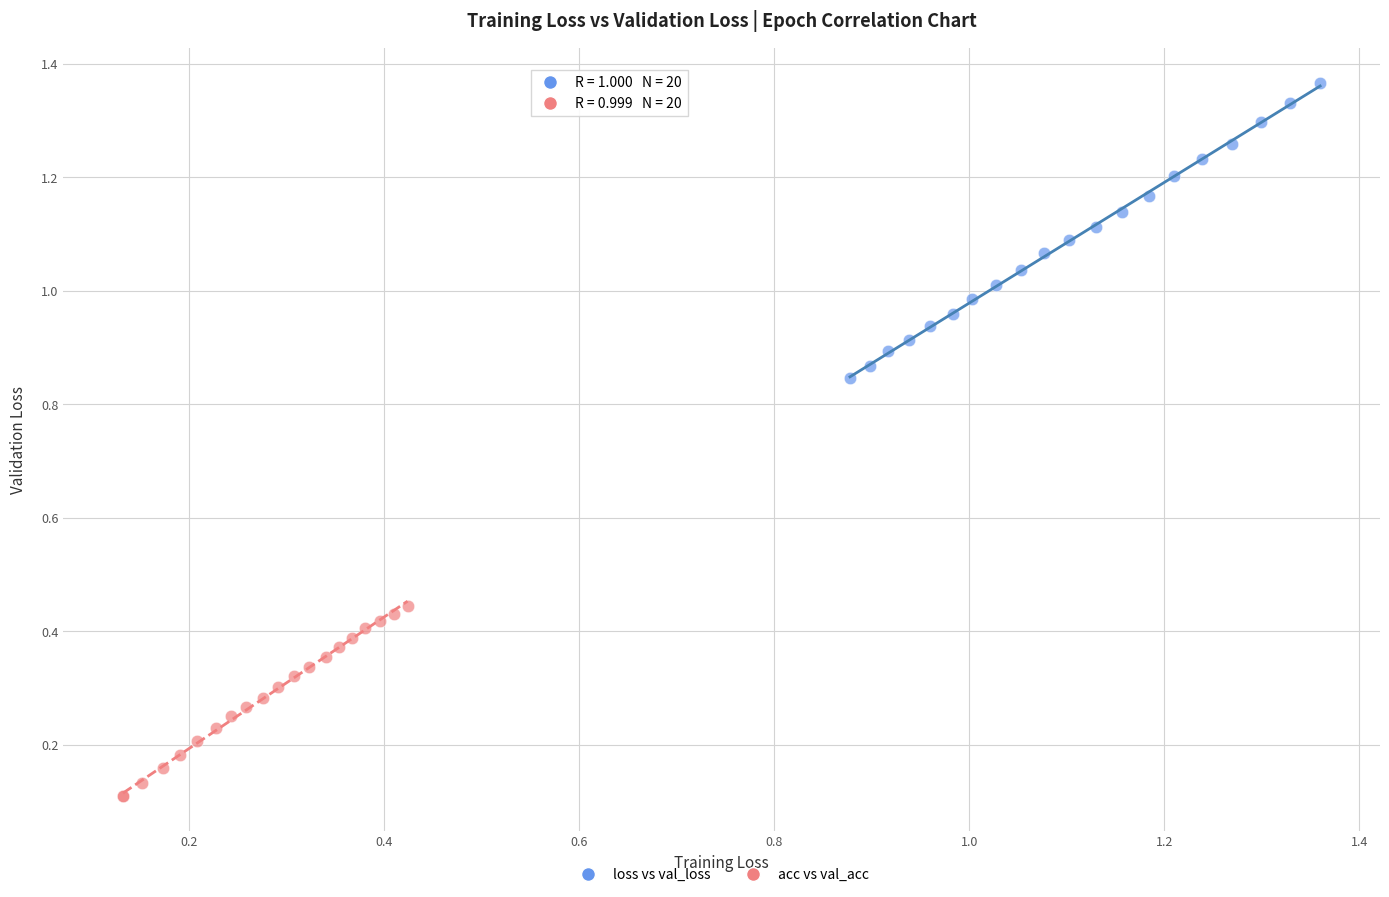

What are all the series names shown in the legend?

loss vs val_loss, acc vs val_acc